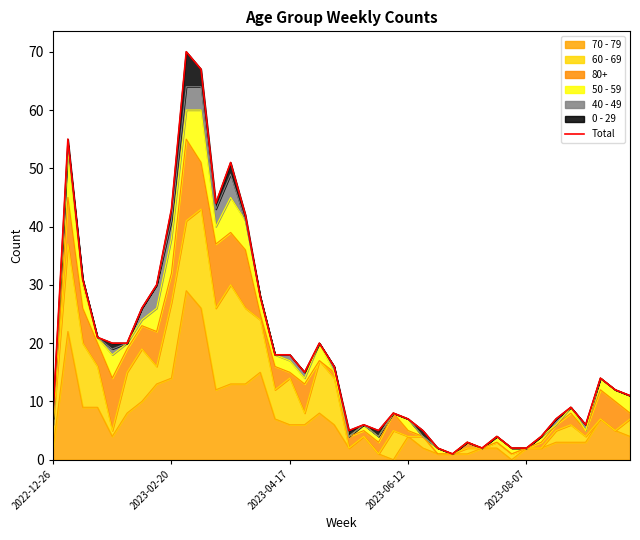

Reading left to right, extract all data points from this chart.

8	55	31	21	20	20	26	30	43	70	67	44	51	42	28	18	18	15	20	16	5	6	5	8	7	5	2	1	3	2	4	2	2	4	7	9	6	14	12	11